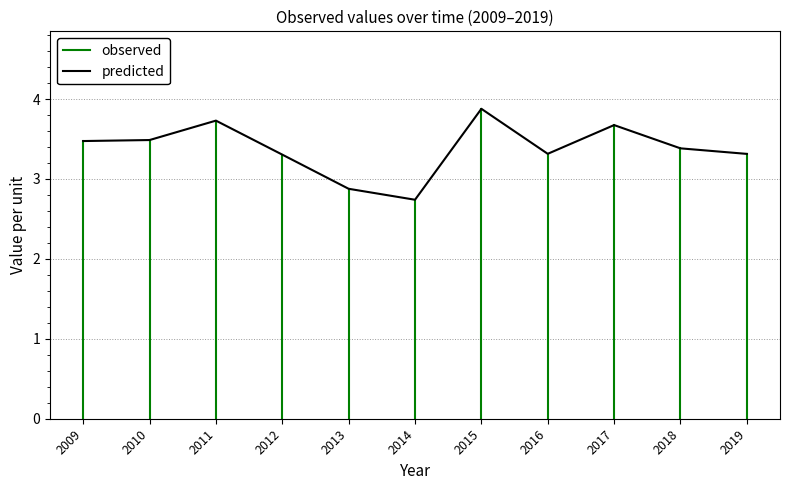

At which label is predicted closest to 3?

2013